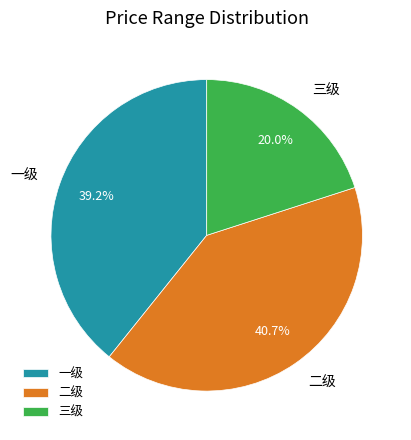

To the nearest percent, what portion does 三级 represent?

20%